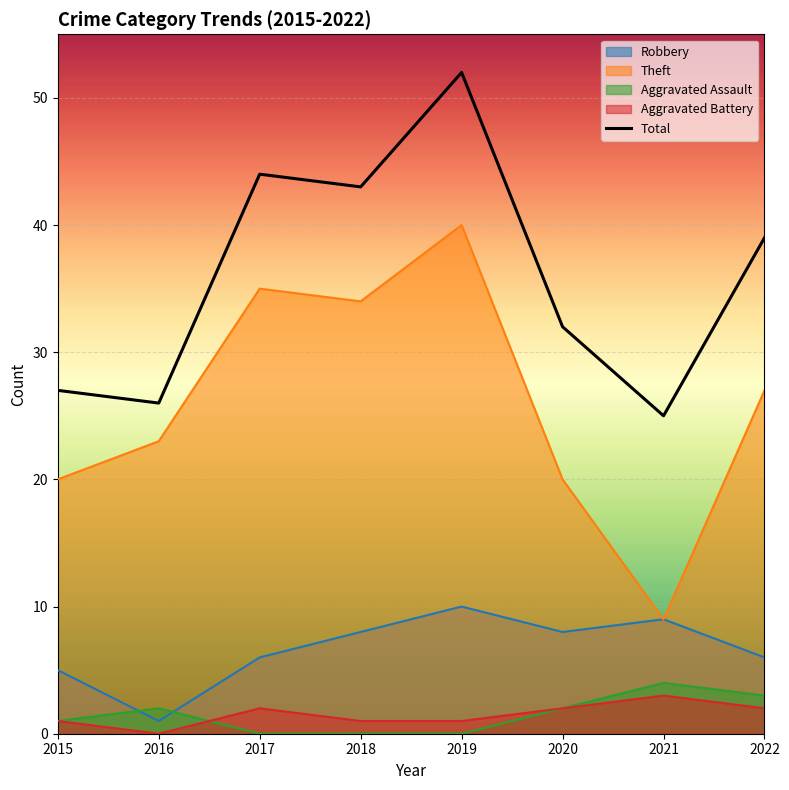

How many data points are above 39?

3